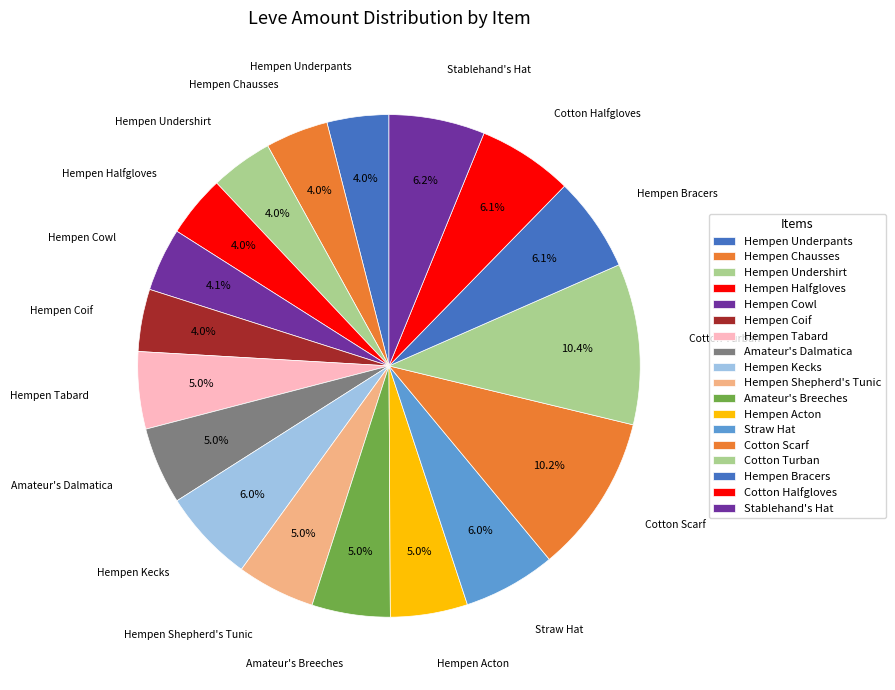

To the nearest percent, what is the average slice percentage?

6%